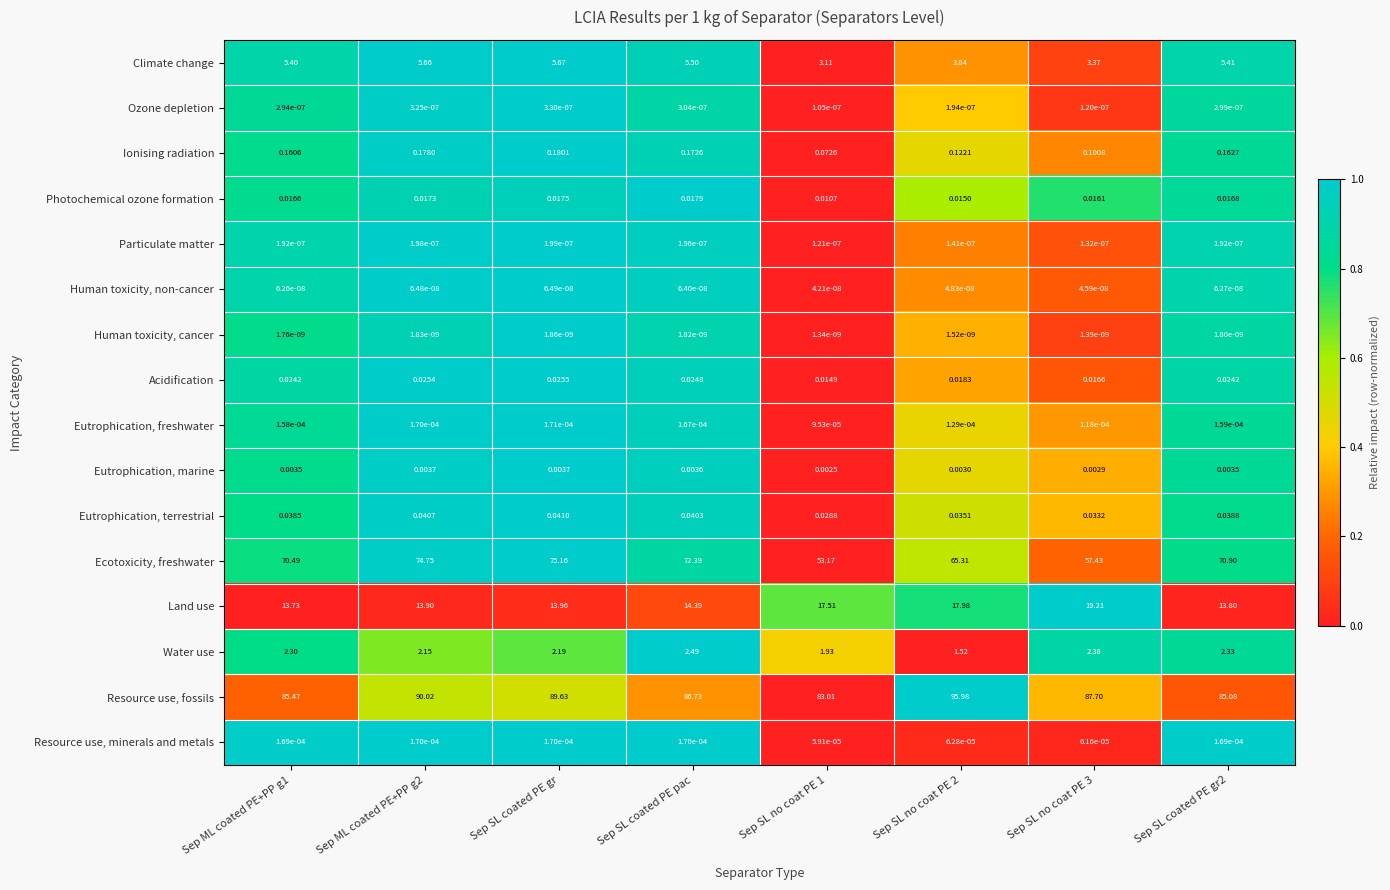

Rank the series at Sep SL no coat PE 2 from highest to lowest value.

Resource use, fossils, Ecotoxicity, freshwater, Land use, Climate change, Water use, Ionising radiation, Eutrophication, terrestrial, Acidification, Photochemical ozone formation, Eutrophication, marine, Eutrophication, freshwater, Resource use, minerals and metals, Ozone depletion, Particulate matter, Human toxicity, non-cancer, Human toxicity, cancer